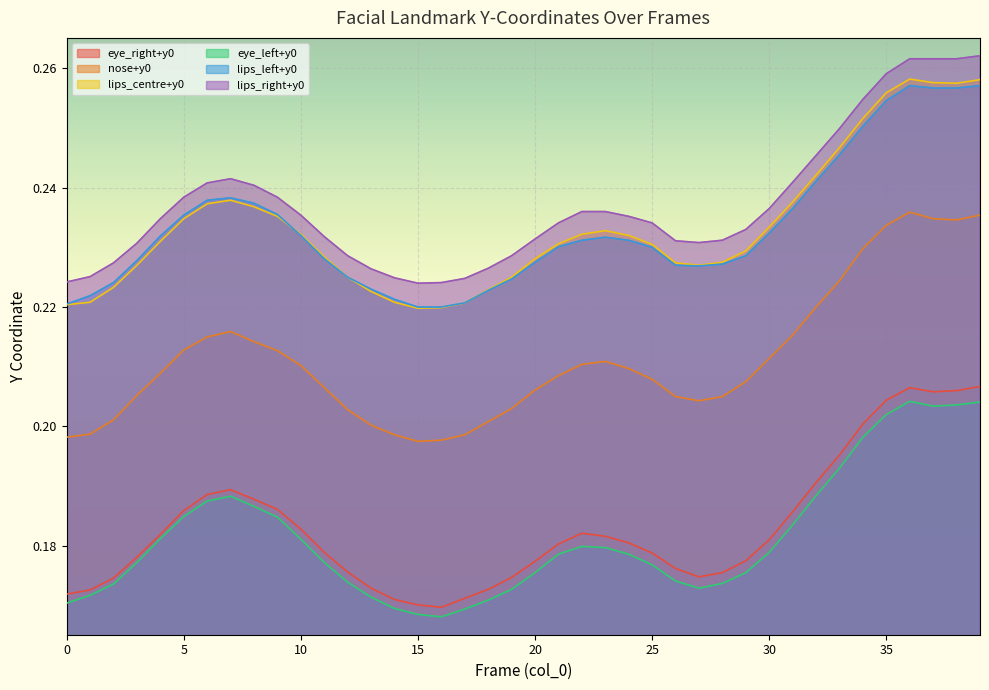

In lips_left+y0, how many points are higher than both neighbors (excluding endpoints)?

3